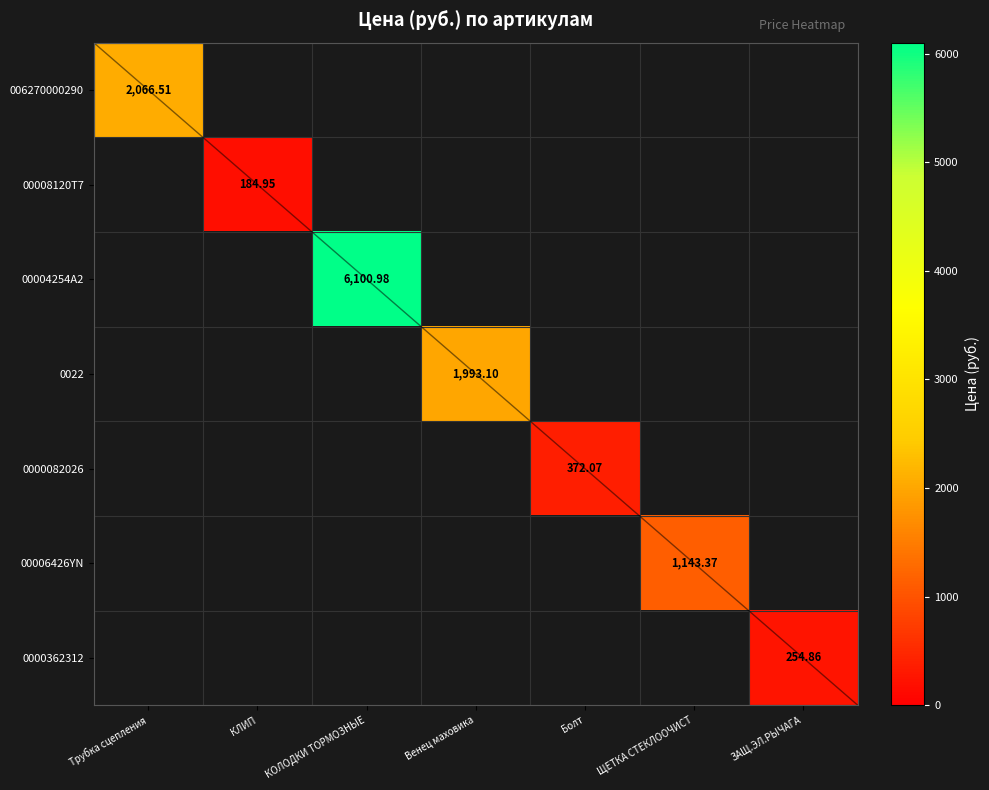

How many categories are shown in the chart?

7